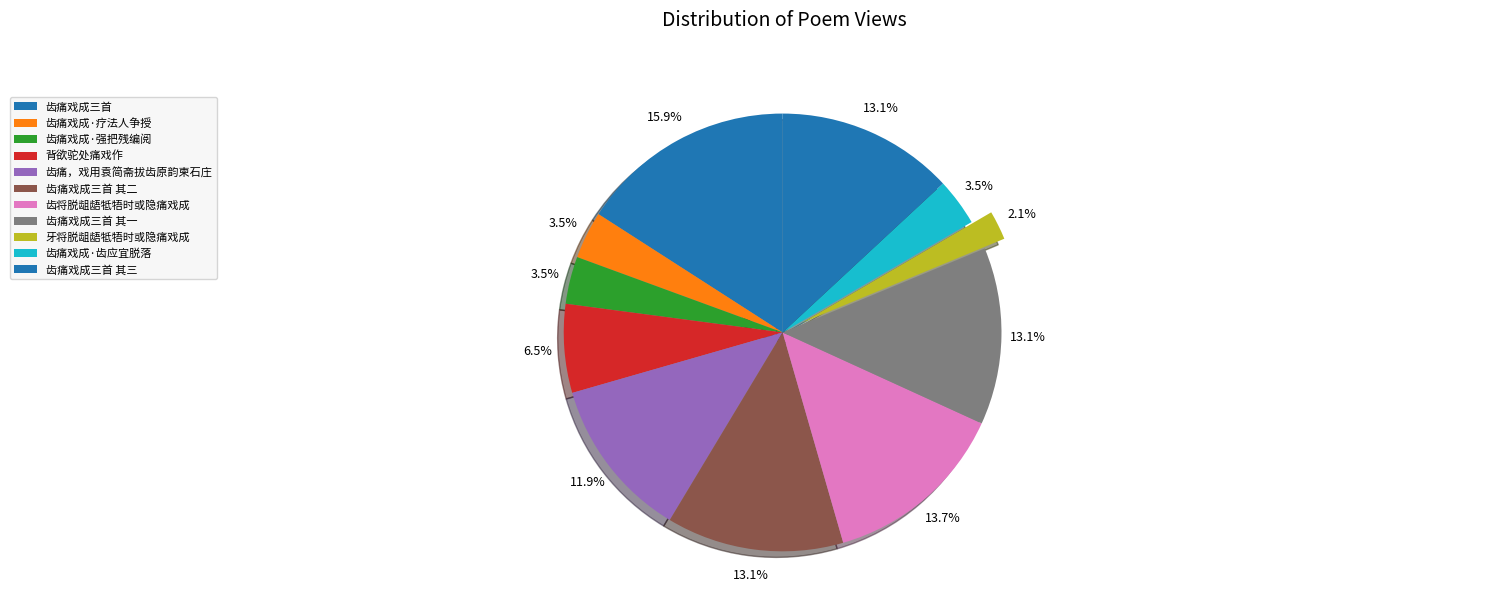

Count the number of slices in the pie.

11